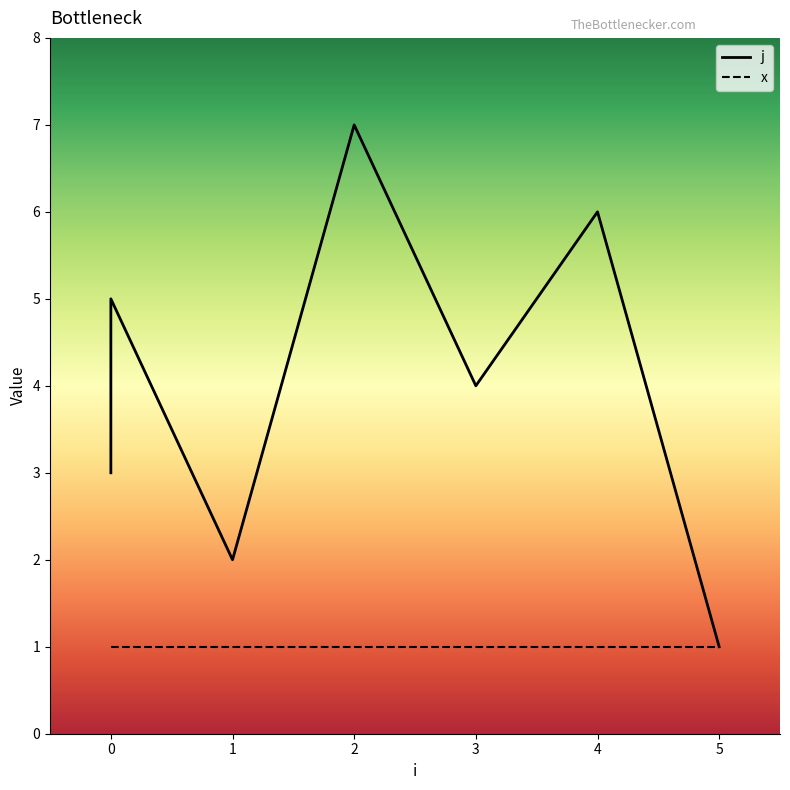

Between 4 and 0, which is larger?

4